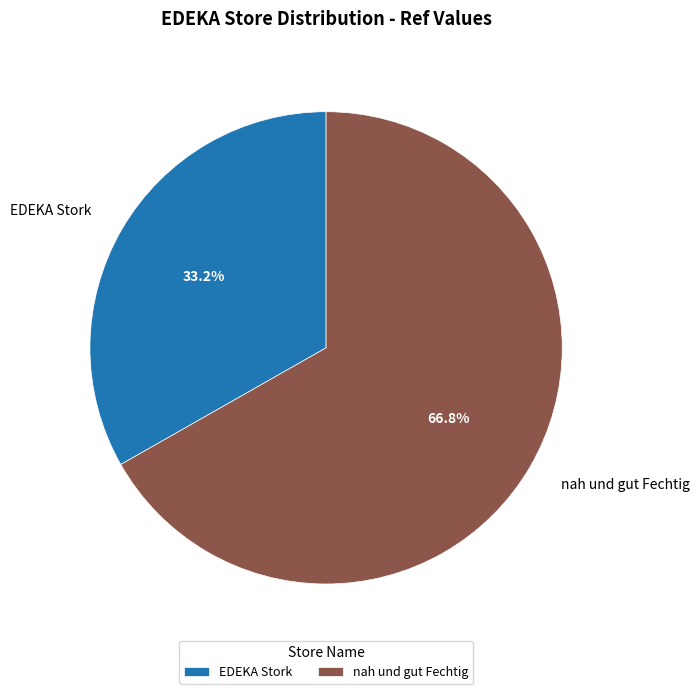

Which category has the biggest portion of the pie?

nah und gut Fechtig